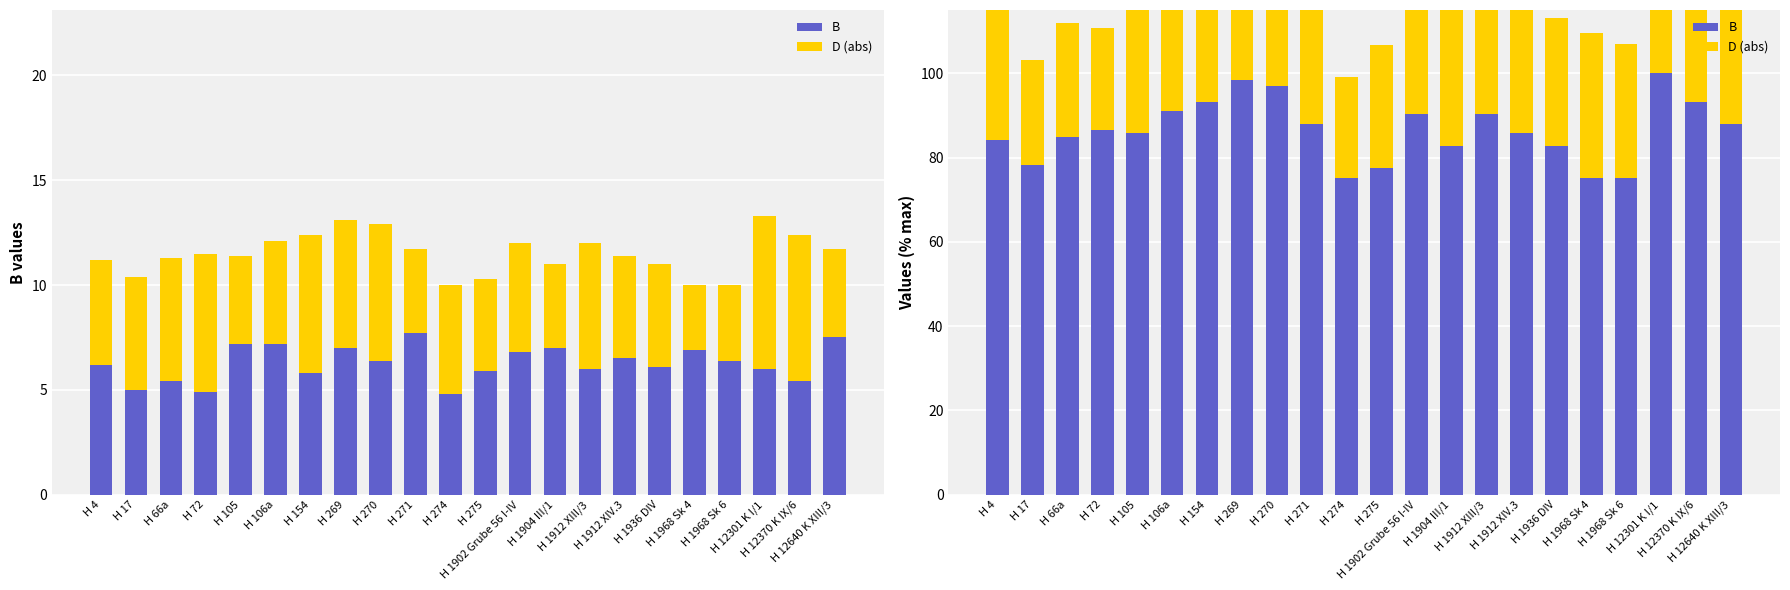

What are all the series names shown in the legend?

B, D (abs)